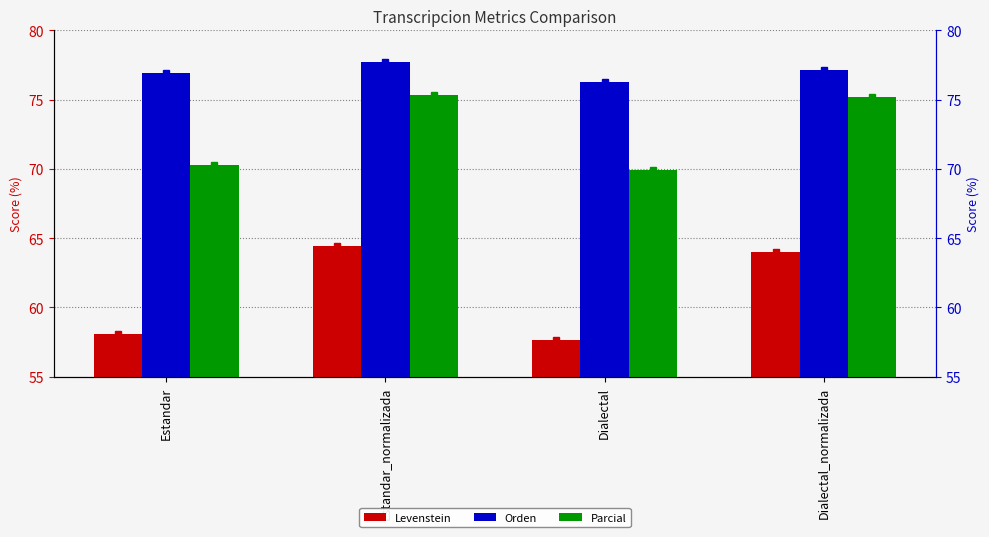

Rank the series by their average value, from highest to lowest.

Orden, Parcial, Levenstein